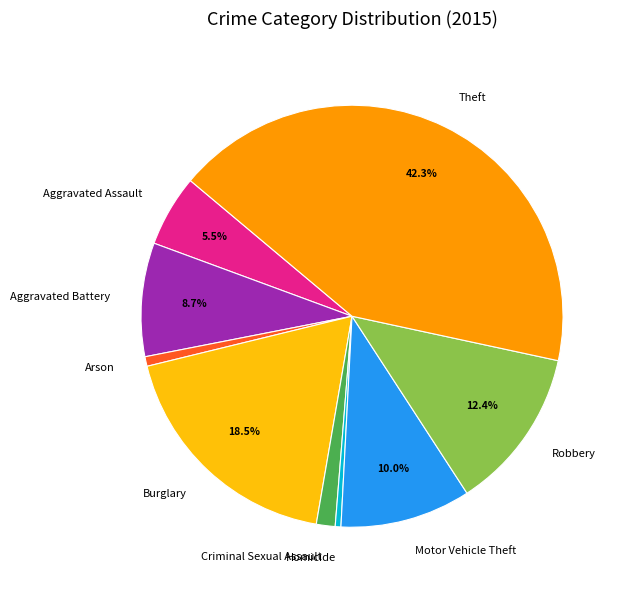

How many segments does this pie chart have?

9